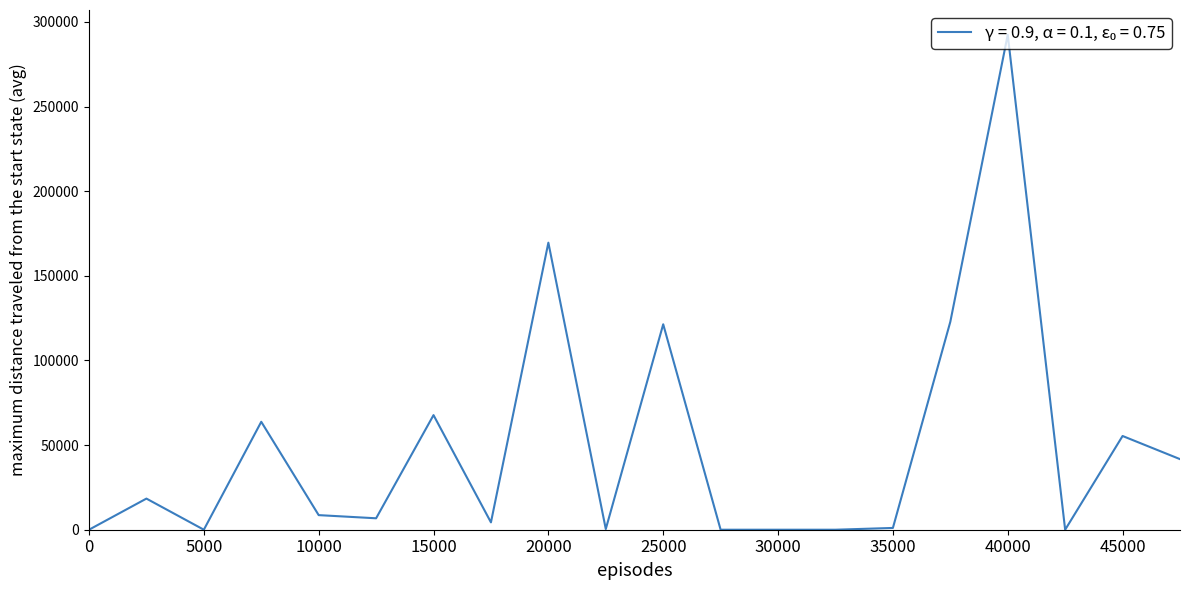

What is the maximum value shown in the chart?

292465